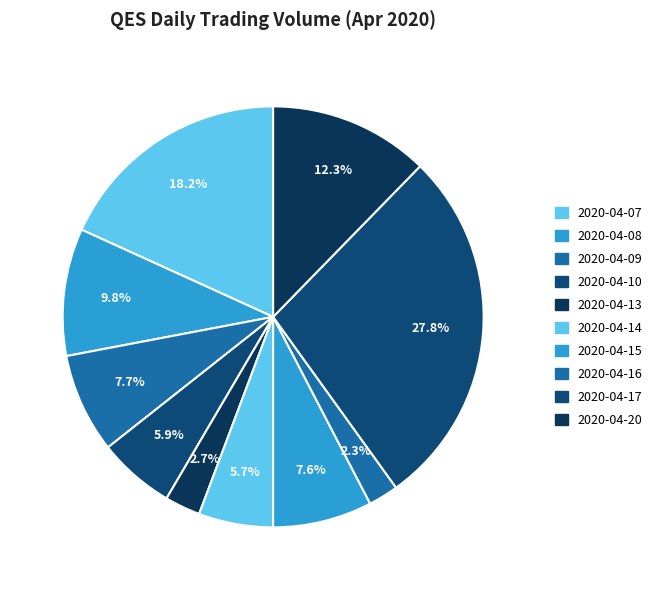

Is it true that 2020-04-10 is 6% of the pie?

True